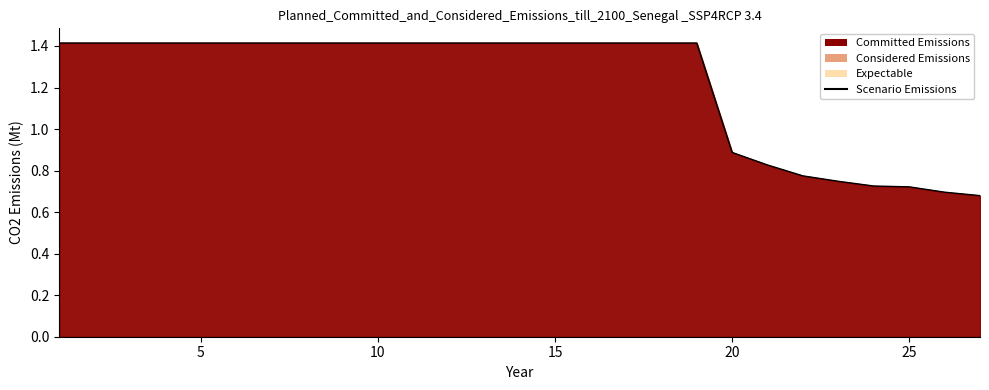

What is the greatest value displayed?

1.4